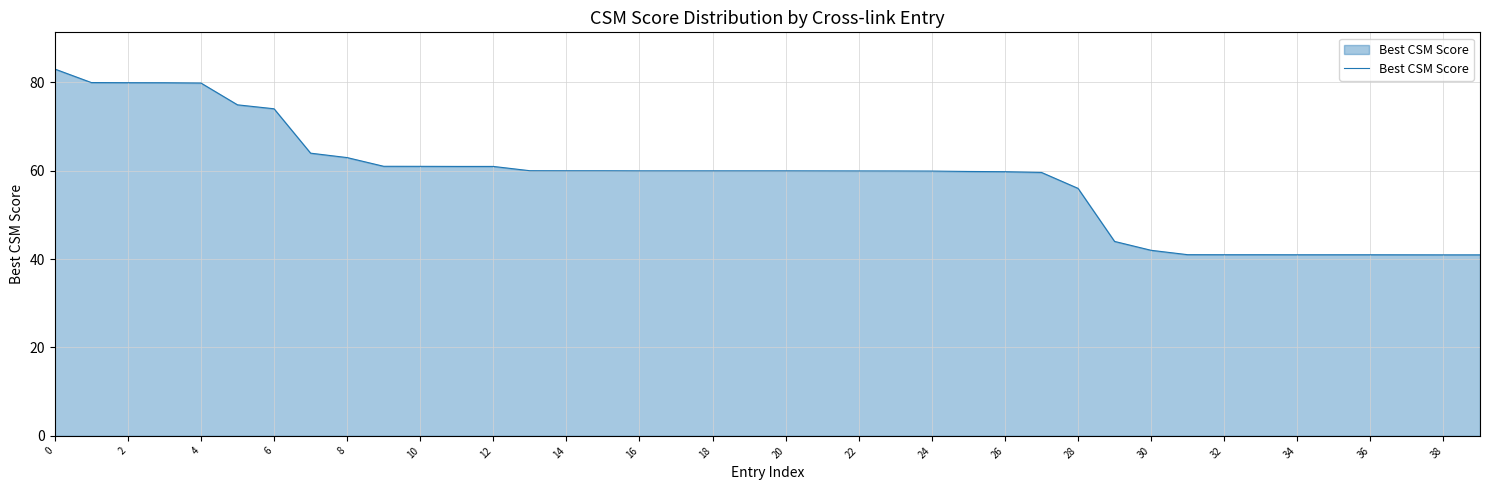

What is the minimum value shown in the chart?

40.9